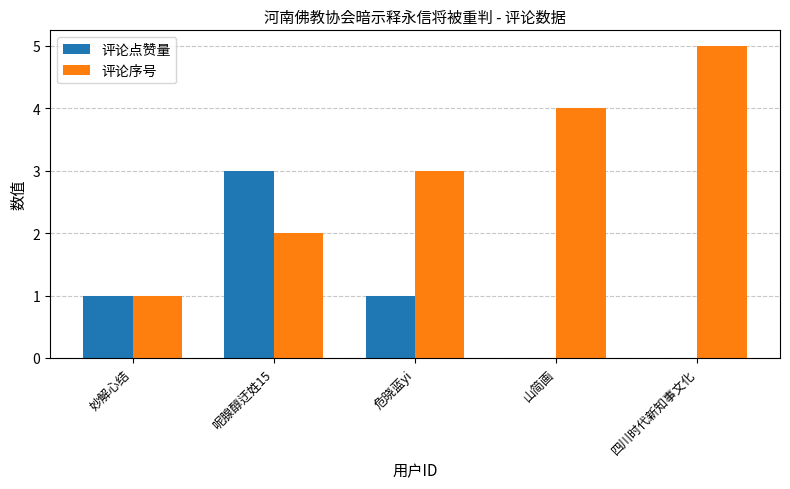

What are all the series names shown in the legend?

评论点赞量, 评论序号